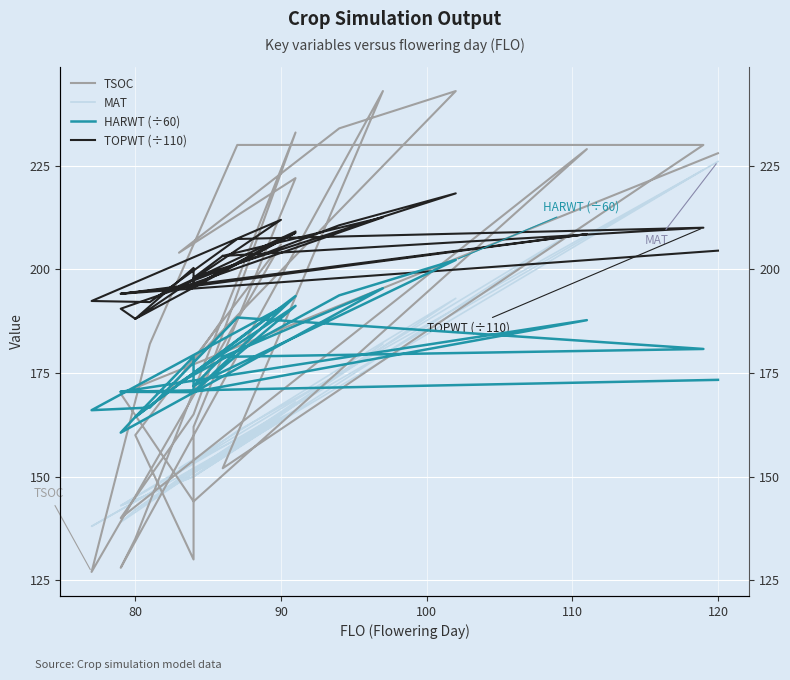

True or false: TSOC has more than 0 points higher than both neighbors.

True